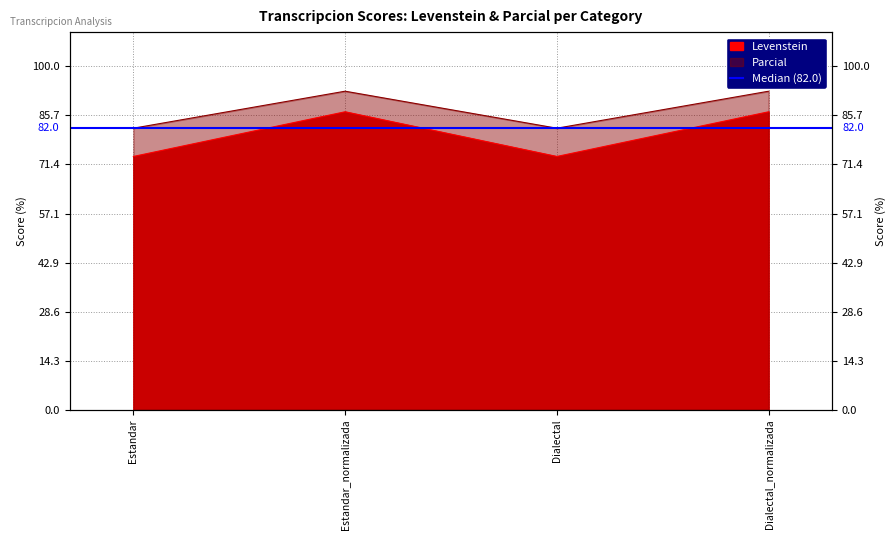

Reading left to right, extract all data points from this chart.

Levenstein: 73.8	86.8	73.8	86.8
Parcial: 82.0	92.8	82.0	92.8